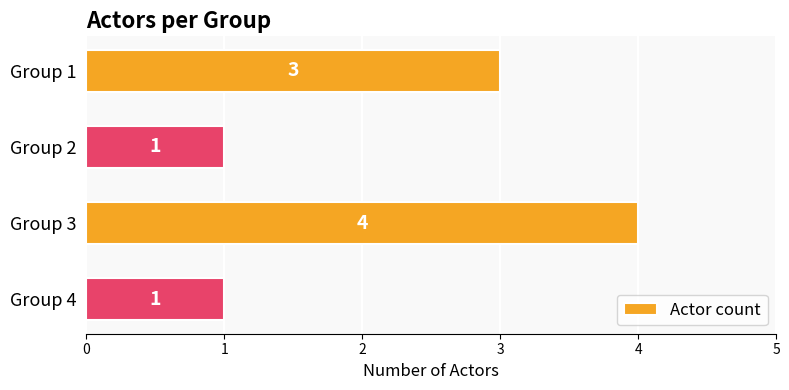

Reading top to bottom, list all the values displayed in this chart.

3	1	4	1